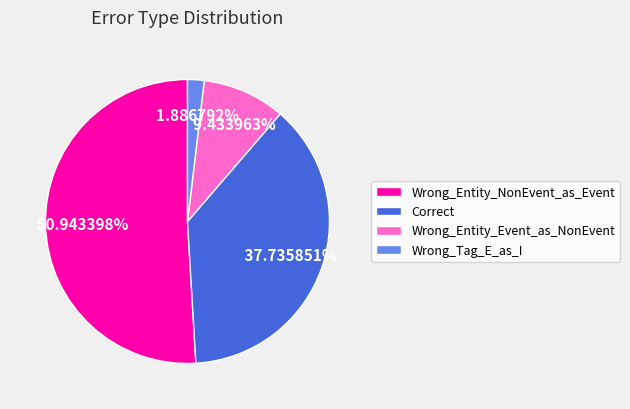

What is the smallest slice in the pie chart?

Wrong_Tag_E_as_I